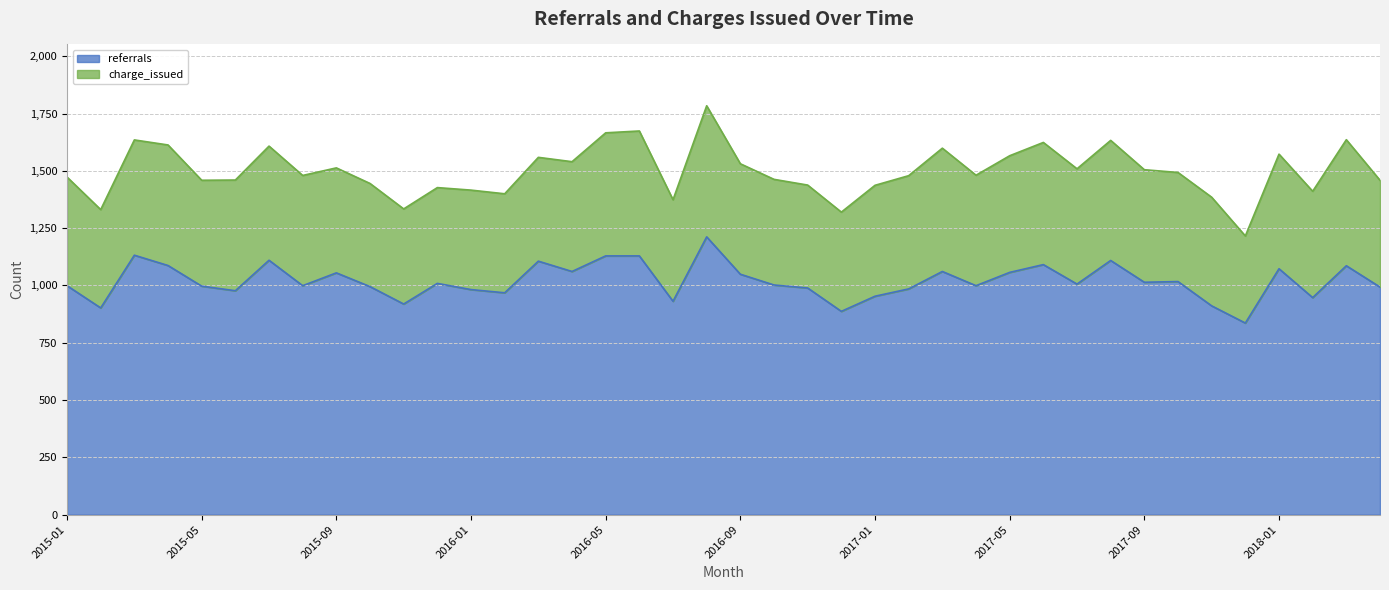

Does the chart have visible grid lines?

Yes